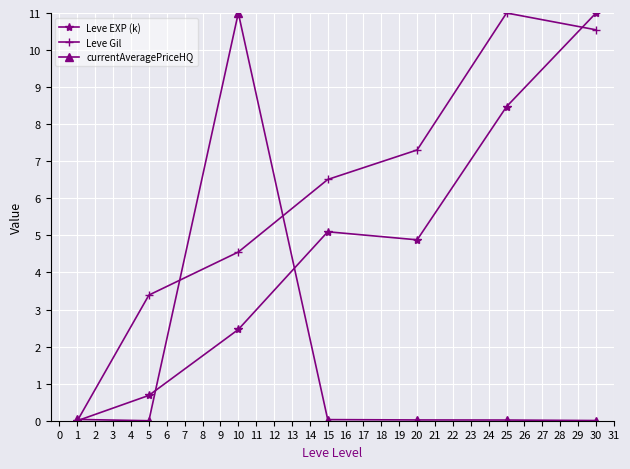

At which category is the sum across all series the highest?

30